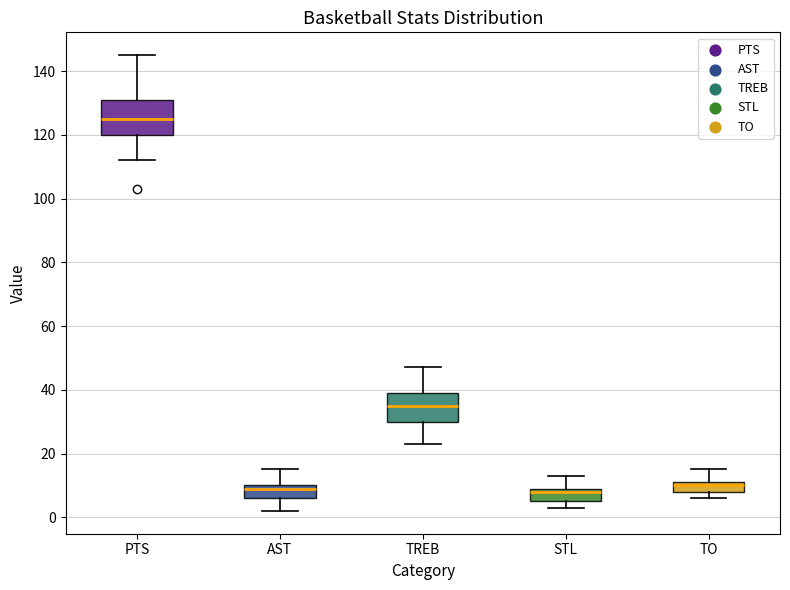

Where is the lower edge of the box for TREB on the y-axis? The values are not printed on the chart, so give them approximately, as read against the axis.

30